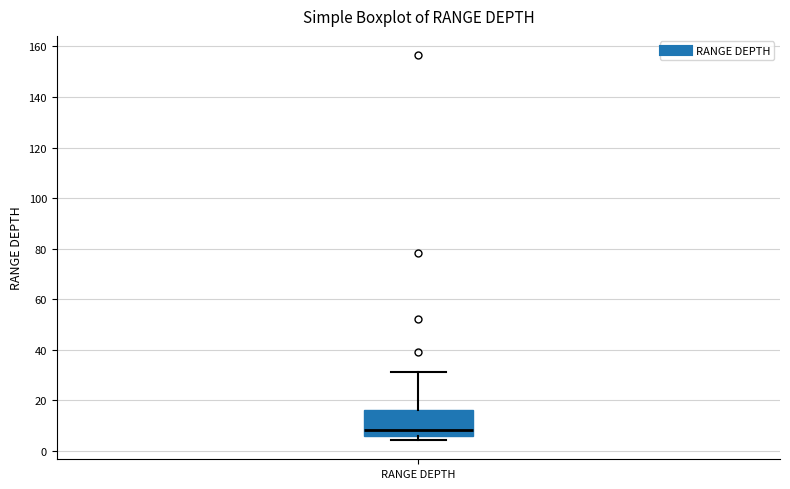

Read this box plot against the y-axis: the position of the median line, the range covered by the box, and the ends of both whiskers. The values are not printed on the chart, so give them approximately, as read against the axis.

median 8, box 6 to 16, whiskers 4 to 32